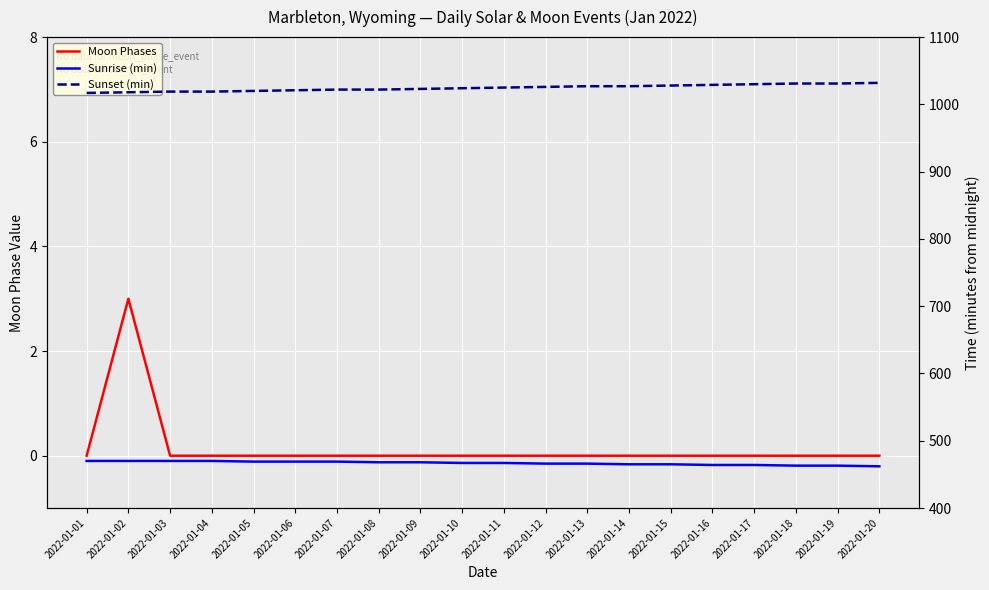

List the labels in order of Sunrise (min) value, smallest first.

2022-01-20, 2022-01-18, 2022-01-19, 2022-01-16, 2022-01-17, 2022-01-14, 2022-01-15, 2022-01-12, 2022-01-13, 2022-01-10, 2022-01-11, 2022-01-08, 2022-01-09, 2022-01-05, 2022-01-06, 2022-01-07, 2022-01-01, 2022-01-02, 2022-01-03, 2022-01-04